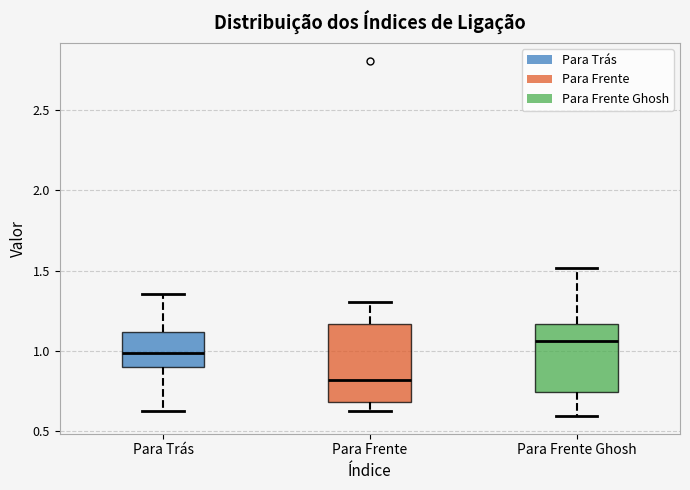

Where does the median line of the box for Para Trás sit on the y-axis? The values are not printed on the chart, so give them approximately, as read against the axis.

1.00